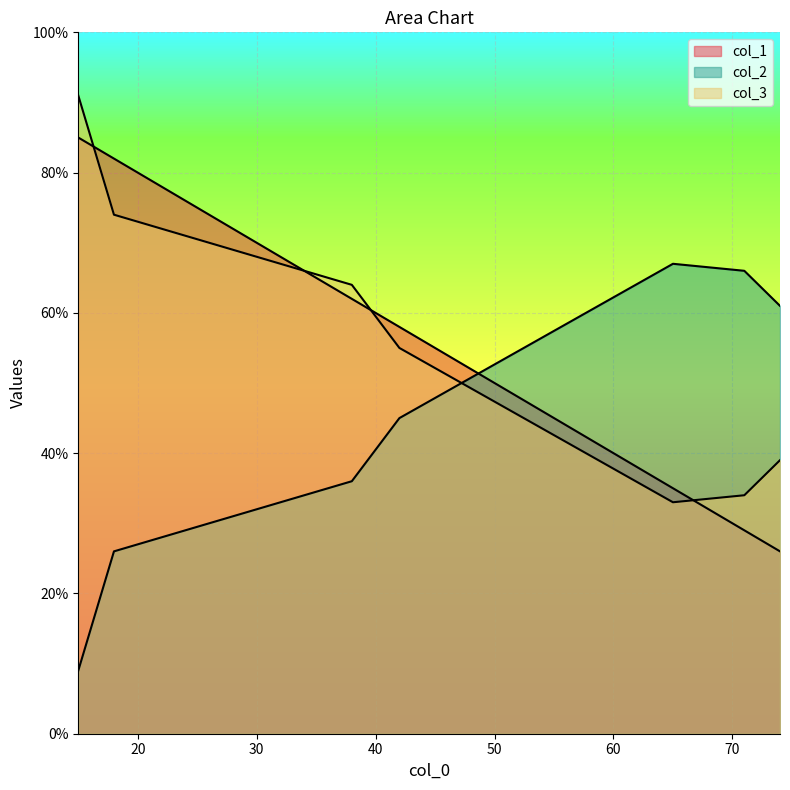

Between 42 and 38, which is larger?

38